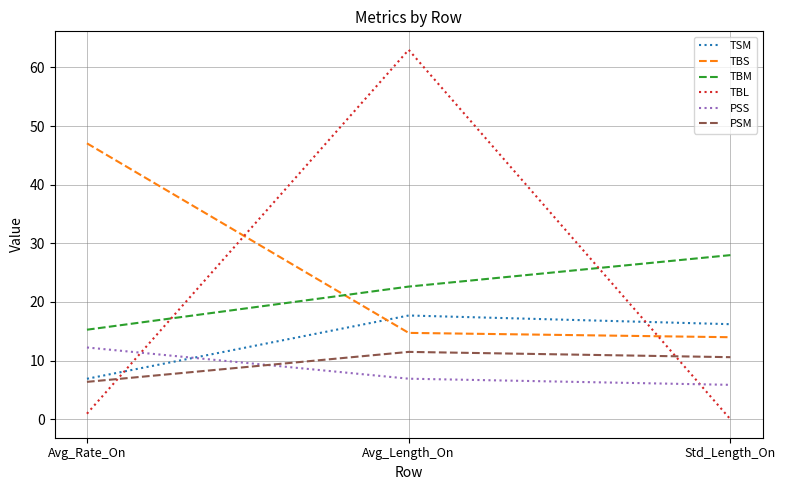

Count the number of categories in the chart.

3